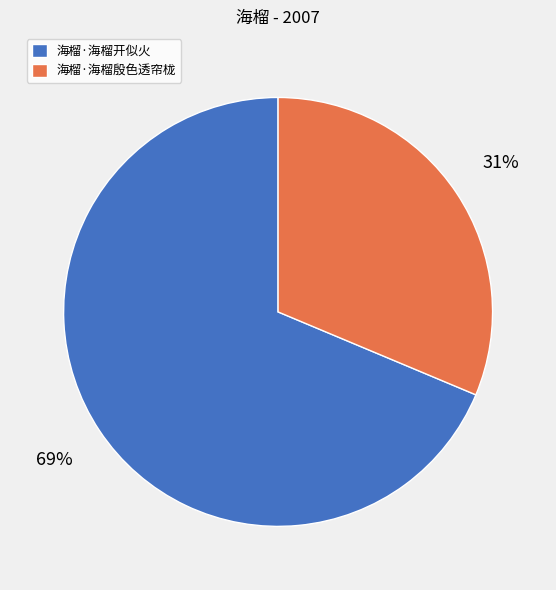

Is there a majority slice in this chart?

Yes